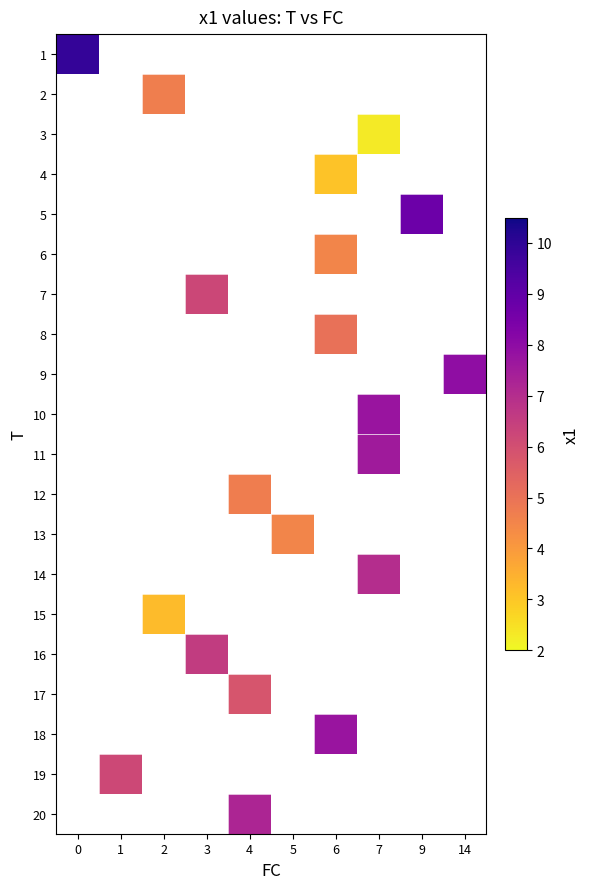

How many positive values does the 12 series have?

1